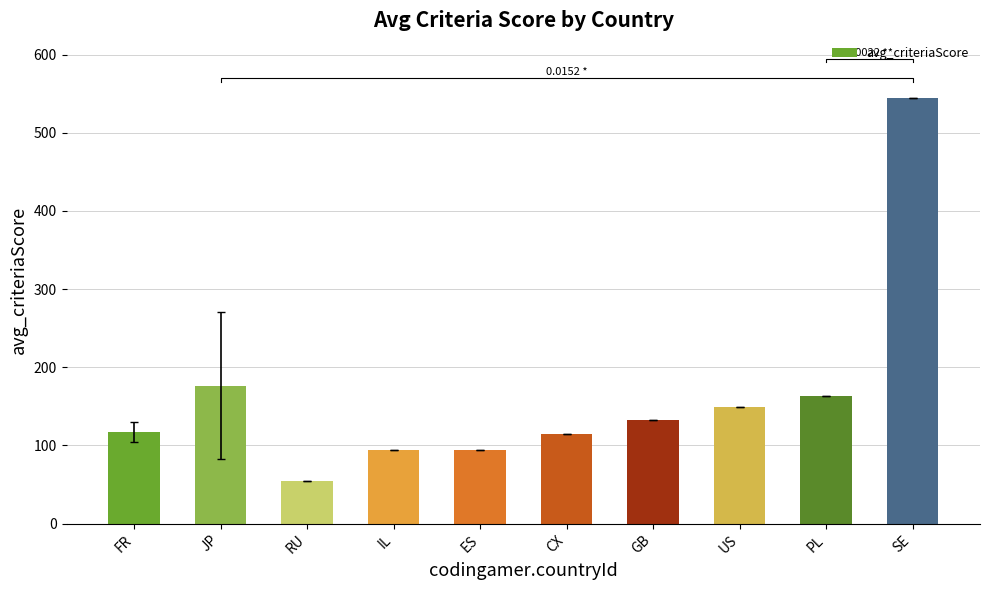

The chart shows a value of 34.9 at GB. True or false?

False